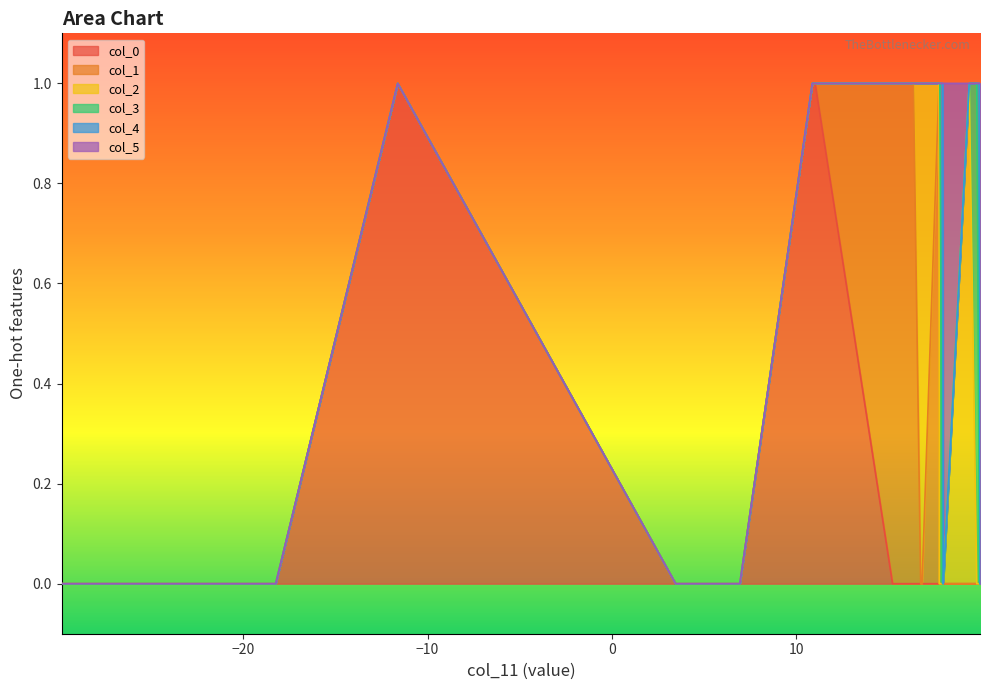

What is the difference between the maximum and second lowest values in the col_3 series?

1